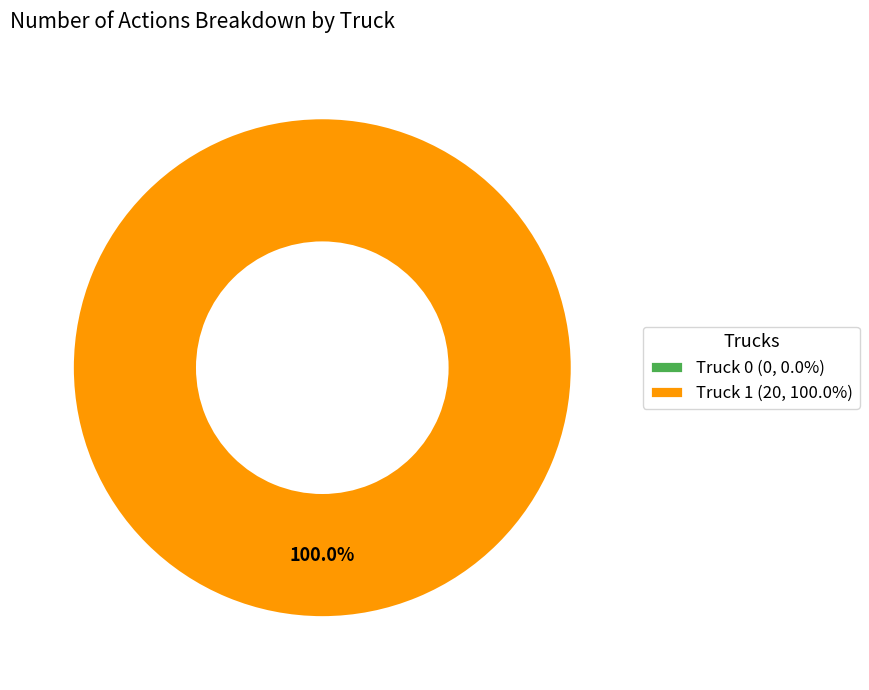

To the nearest percent, what is the combined percentage of Truck 0 and Truck 1?

100%